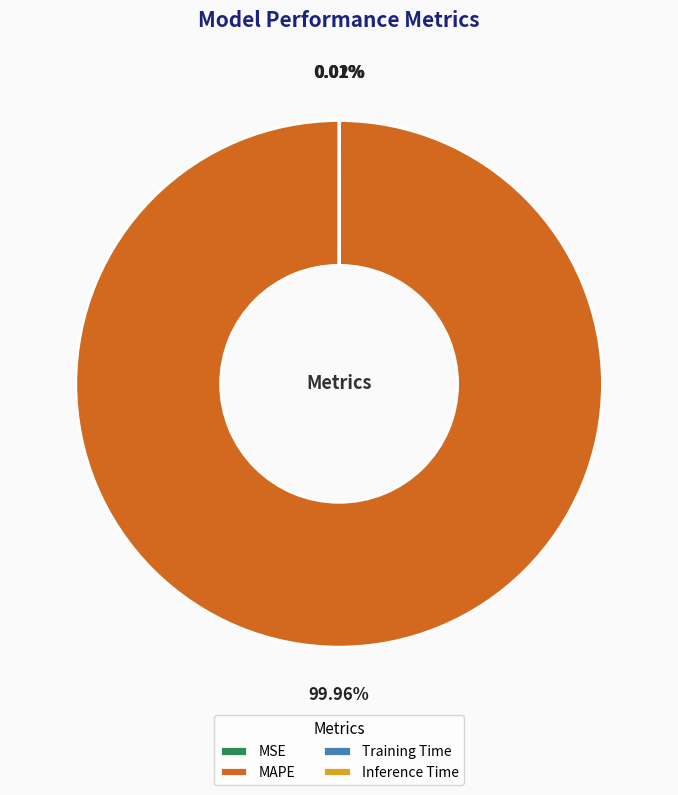

What is the largest slice in the pie chart?

MAPE